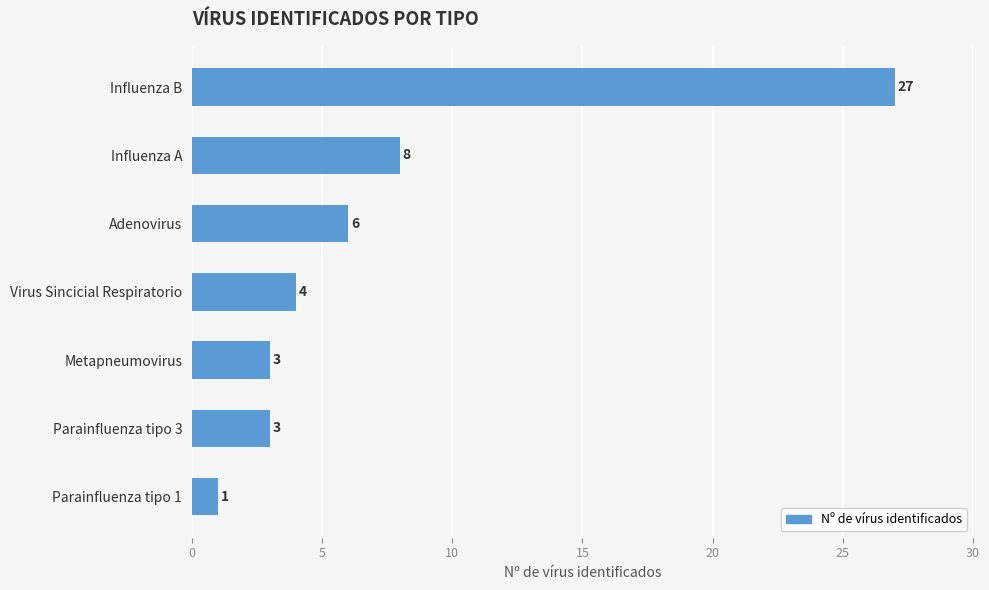

What is the value of the 5th bar from the top?

3